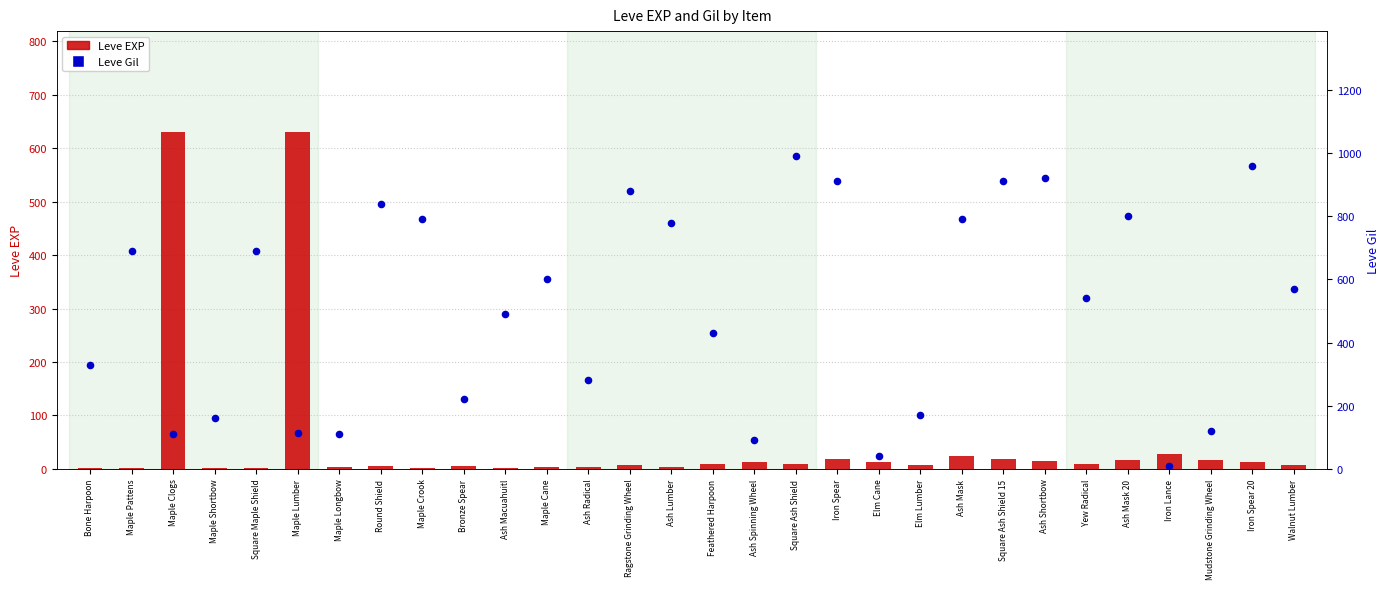

Which series contains the lowest Y value?

Leve EXP